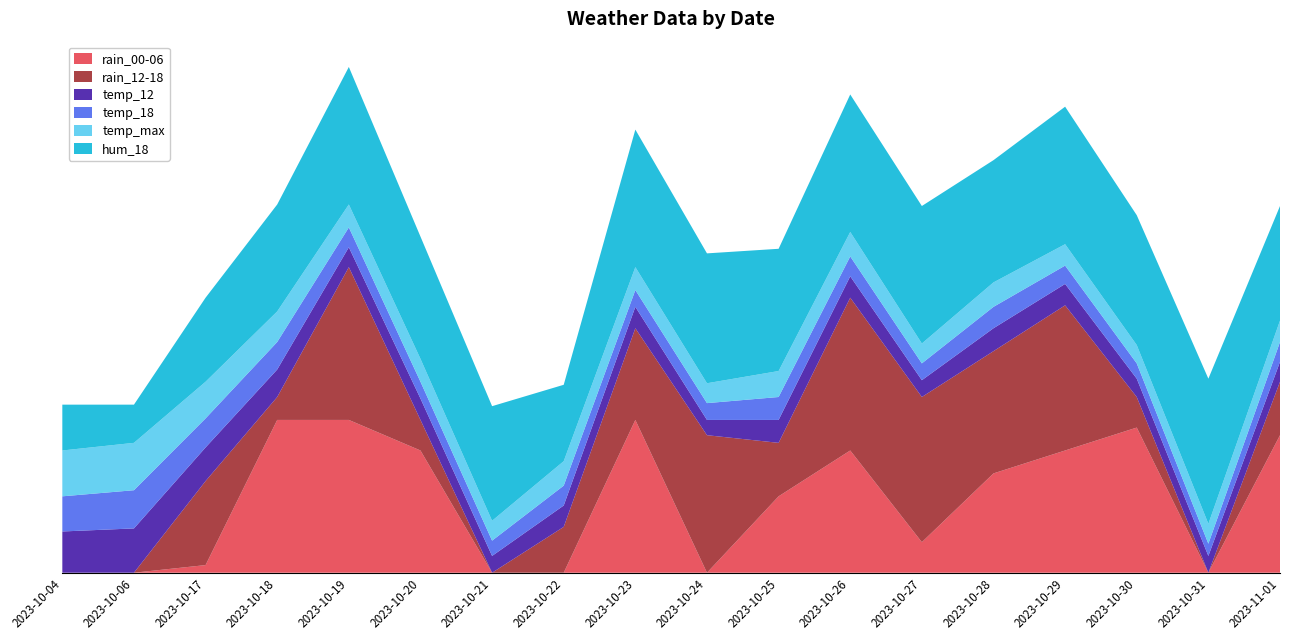

Reading left to right, list all the values displayed in this chart.

rain_00-06: 2023-10-04=0	2023-10-06=0	2023-10-17=5	2023-10-18=100	2023-10-19=100	2023-10-20=80	2023-10-21=0	2023-10-22=0	2023-10-23=100	2023-10-24=0	2023-10-25=50	2023-10-26=80	2023-10-27=20	2023-10-28=65	2023-10-29=80	2023-10-30=95	2023-10-31=0	2023-11-01=90
rain_12-18: 2023-10-04=0	2023-10-06=0	2023-10-17=55	2023-10-18=15	2023-10-19=100	2023-10-20=20	2023-10-21=0	2023-10-22=30	2023-10-23=60	2023-10-24=90	2023-10-25=35	2023-10-26=100	2023-10-27=95	2023-10-28=80	2023-10-29=95	2023-10-30=20	2023-10-31=0	2023-11-01=35
temp_12: 2023-10-04=27	2023-10-06=29	2023-10-17=22	2023-10-18=18	2023-10-19=13	2023-10-20=14	2023-10-21=11	2023-10-22=14	2023-10-23=14	2023-10-24=10	2023-10-25=15	2023-10-26=14	2023-10-27=11	2023-10-28=15	2023-10-29=14	2023-10-30=12	2023-10-31=11	2023-11-01=13
temp_18: 2023-10-04=23	2023-10-06=25	2023-10-17=19	2023-10-18=18	2023-10-19=13	2023-10-20=11	2023-10-21=10	2023-10-22=13	2023-10-23=11	2023-10-24=11	2023-10-25=15	2023-10-26=13	2023-10-27=11	2023-10-28=14	2023-10-29=12	2023-10-30=10	2023-10-31=8	2023-11-01=13
temp_max: 2023-10-04=30	2023-10-06=31	2023-10-17=24	2023-10-18=20	2023-10-19=15	2023-10-20=15	2023-10-21=13	2023-10-22=16	2023-10-23=15	2023-10-24=13	2023-10-25=17	2023-10-26=16	2023-10-27=13	2023-10-28=16	2023-10-29=14	2023-10-30=12	2023-10-31=13	2023-11-01=14
hum_18: 2023-10-04=30	2023-10-06=25	2023-10-17=55	2023-10-18=70	2023-10-19=90	2023-10-20=80	2023-10-21=75	2023-10-22=50	2023-10-23=90	2023-10-24=85	2023-10-25=80	2023-10-26=90	2023-10-27=90	2023-10-28=80	2023-10-29=90	2023-10-30=85	2023-10-31=95	2023-11-01=75